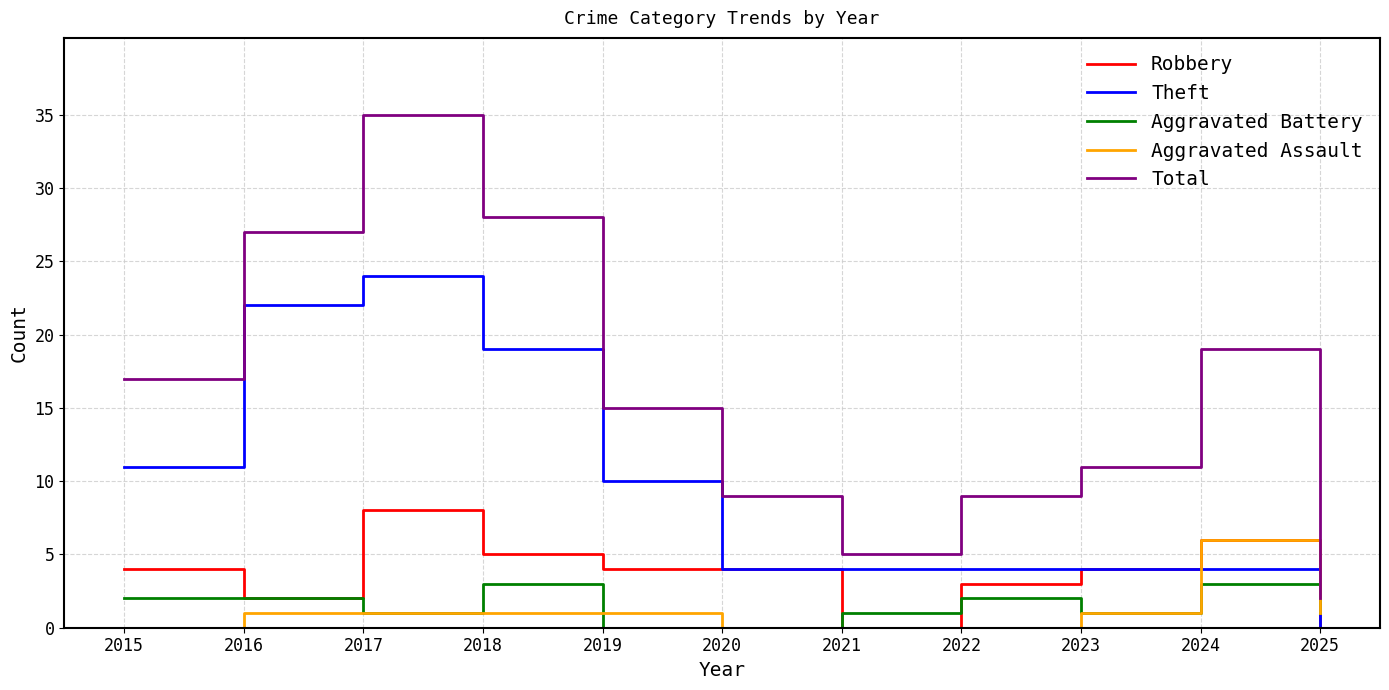

Reading left to right, extract all data points from this chart.

Robbery: 4	2	8	5	4	4	0	3	4	6	0
Theft: 11	22	24	19	10	4	4	4	4	4	0
Aggravated Battery: 2	2	1	3	0	0	1	2	1	3	1
Aggravated Assault: 0	1	1	1	1	0	0	0	1	6	1
Total: 17	27	35	28	15	9	5	9	11	19	2